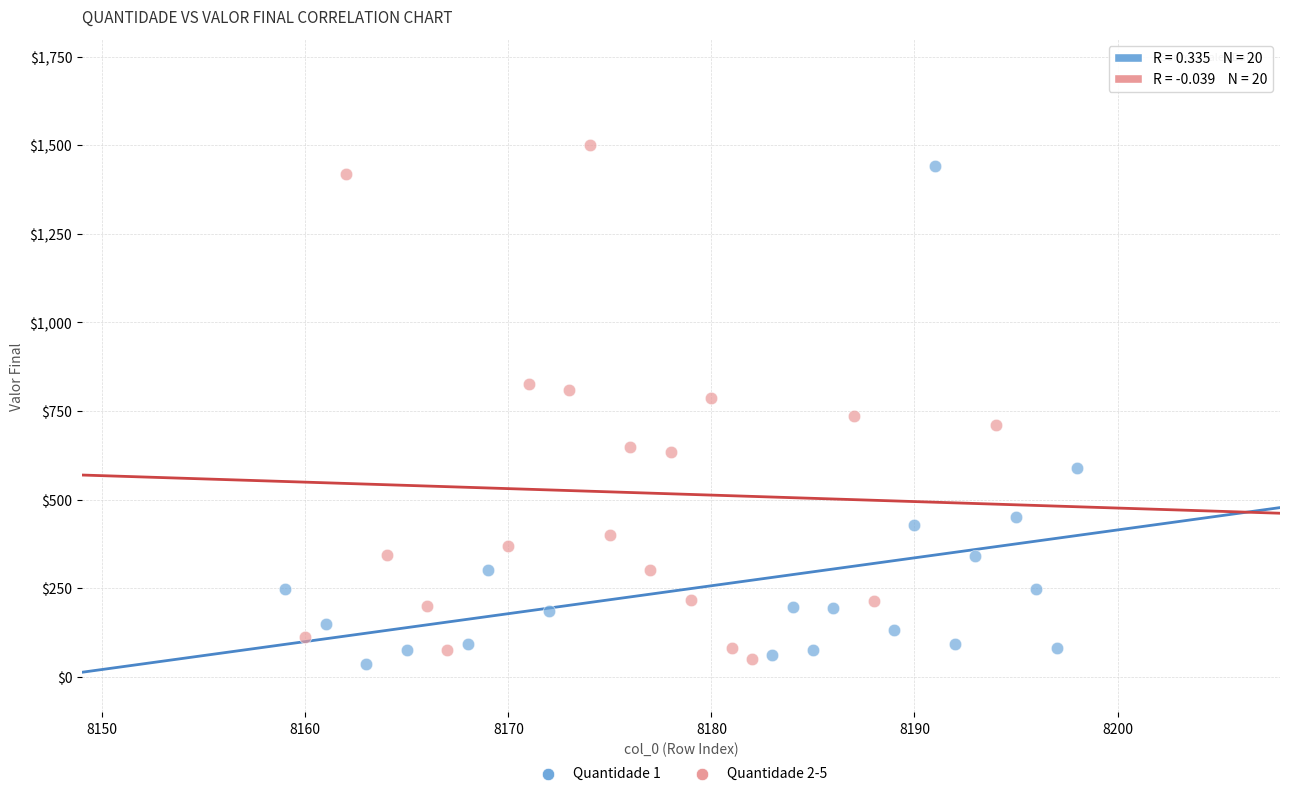

What are all the series names shown in the legend?

Quantidade 1, Quantidade 2-5